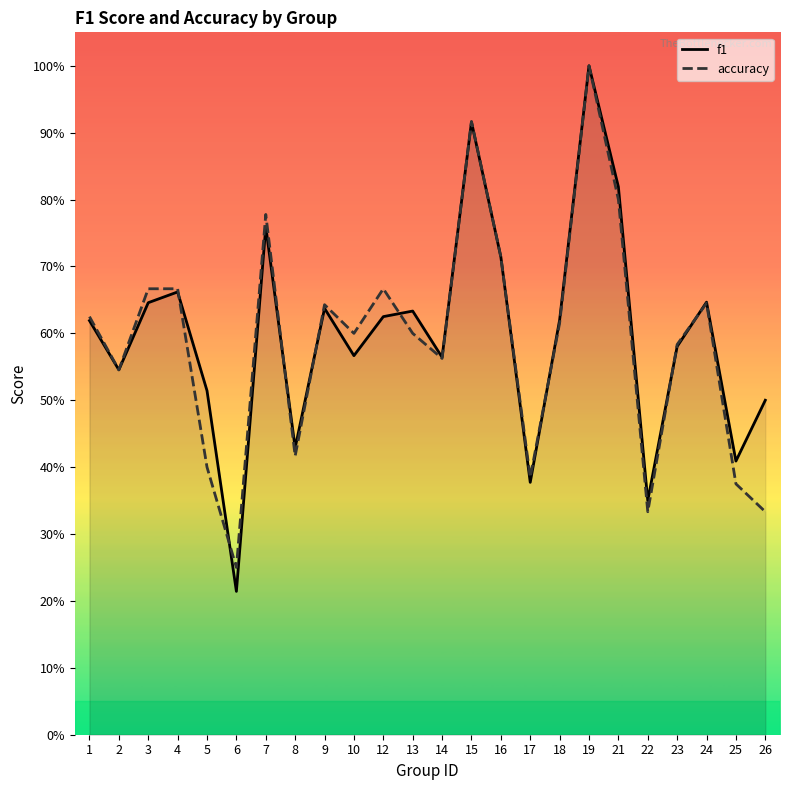

What is the difference between the maximum and minimum values in the accuracy series?

0.8